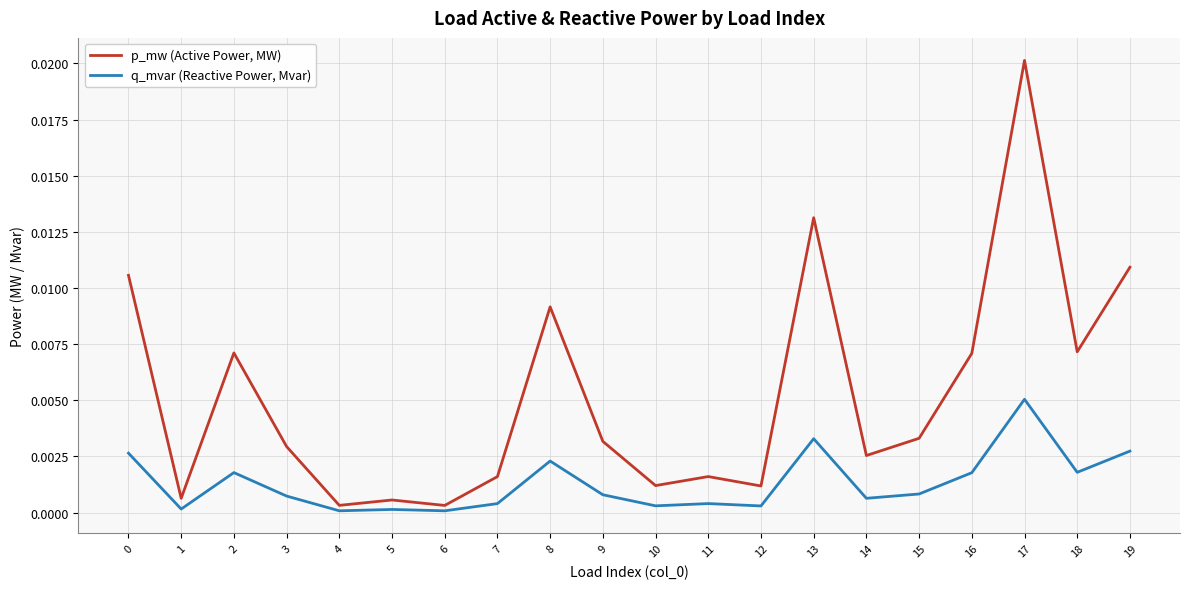

True or false: q_mvar (Reactive Power, Mvar) and p_mw (Active Power, MW) intersect in this chart.

False